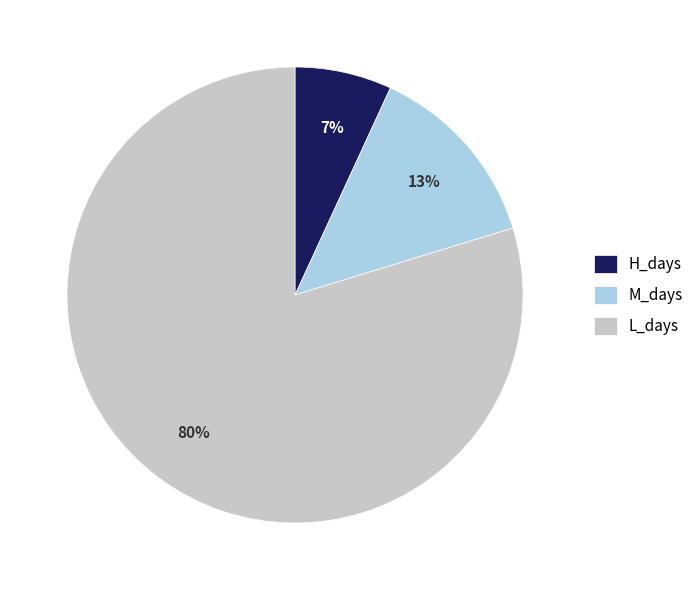

Which category has the biggest portion of the pie?

L_days